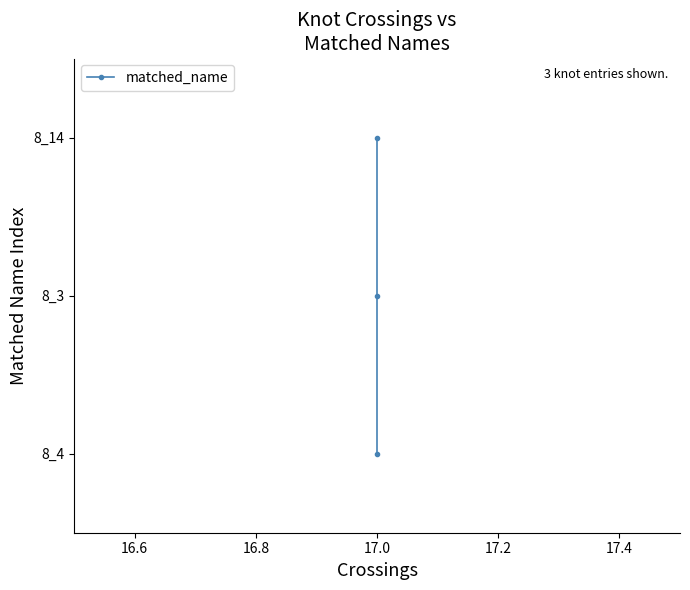

Is this an area chart (filled region under the line)?

No